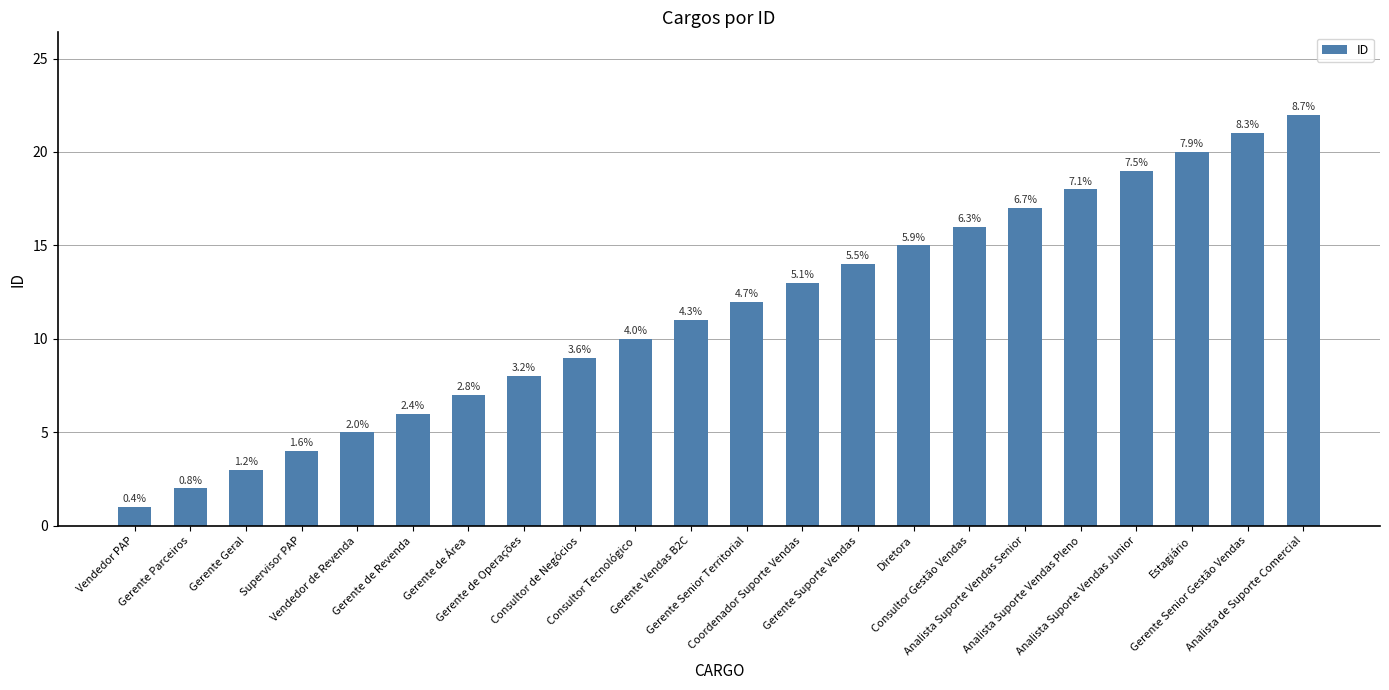

Between Gerente de Operações and Gerente de Revenda, which is larger?

Gerente de Operações